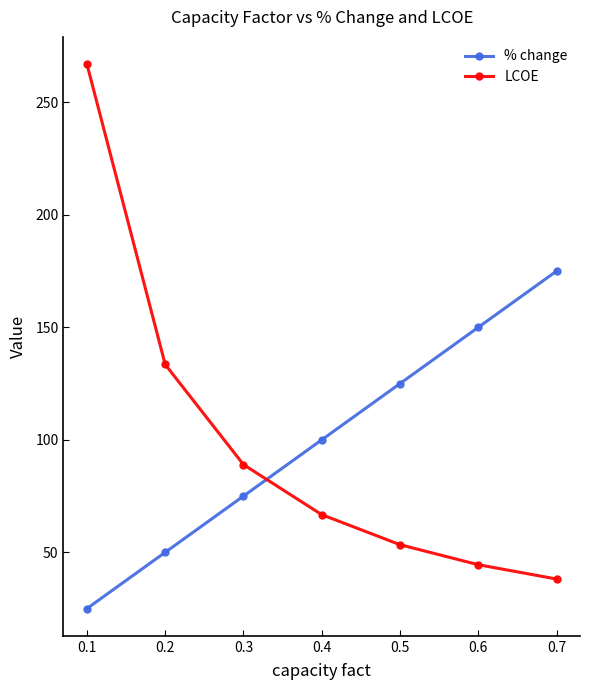

Reading left to right, transcribe all the data shown in this chart.

% change: 0.1=25.0	0.2=50.0	0.3=75.0	0.4=100.0	0.5=125.0	0.6=150.0	0.7=175.0
LCOE: 0.1=267.0	0.2=133.5	0.3=89.0	0.4=66.8	0.5=53.4	0.6=44.5	0.7=38.1